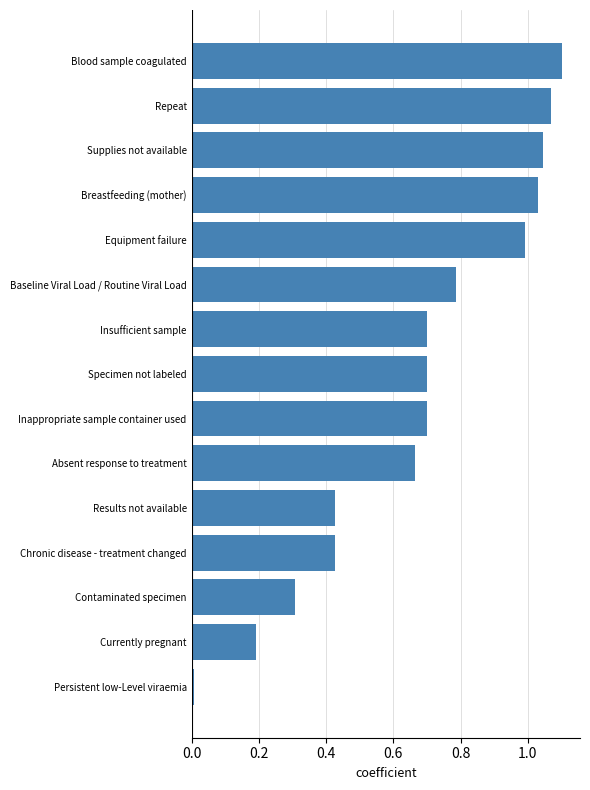

What is the difference between the second highest and second lowest values?

0.9